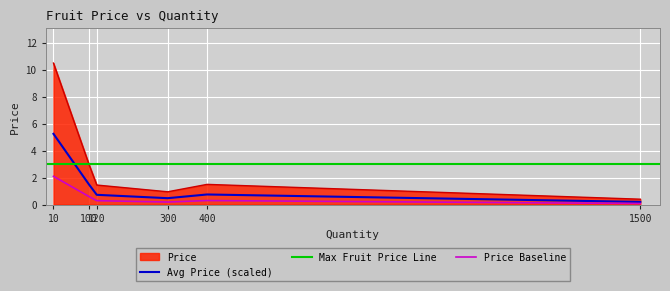

Count the number of values greater than 1.

4